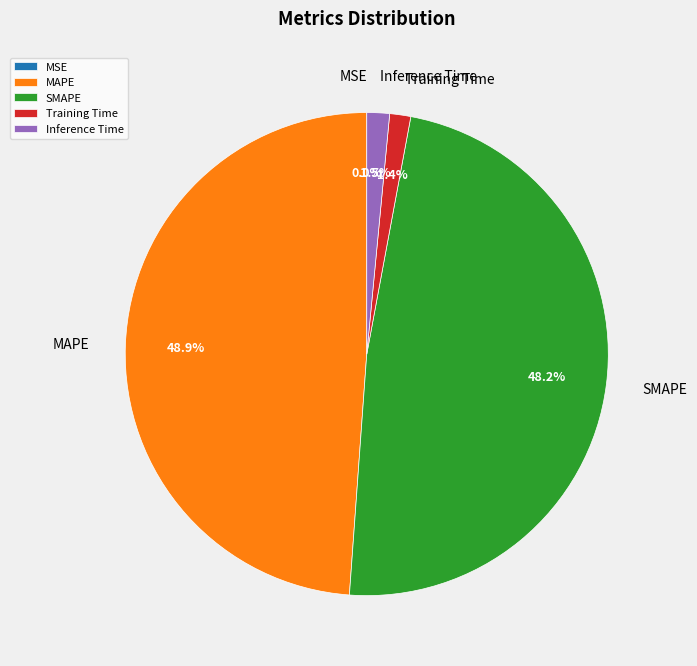

Rank the categories by value from highest to lowest.

MAPE, SMAPE, Inference Time, Training Time, MSE